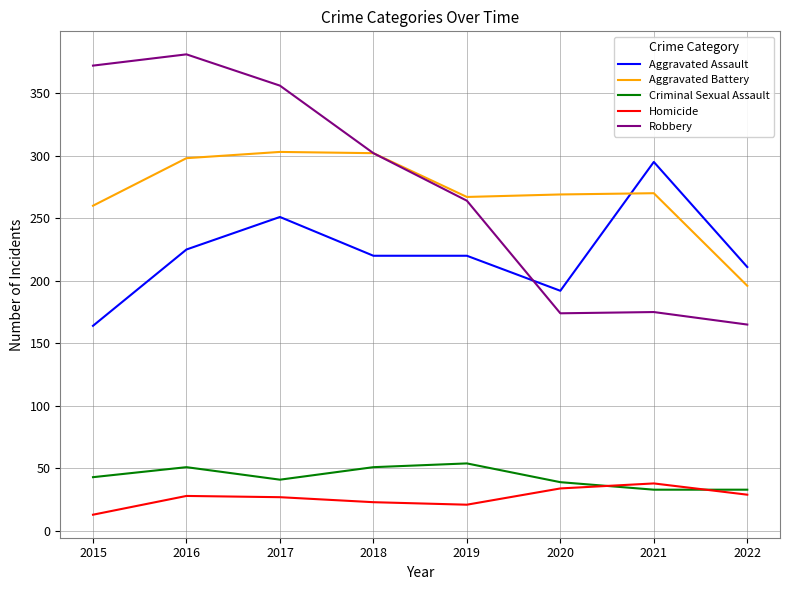

What is the sum of the Criminal Sexual Assault values at 2016 and 2019?

105